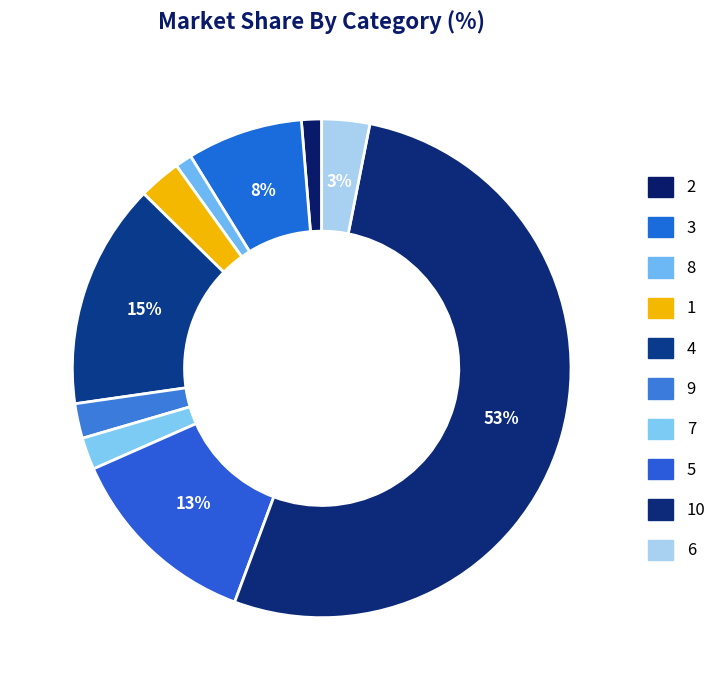

What percentage is NOT represented by 9?

97.7%